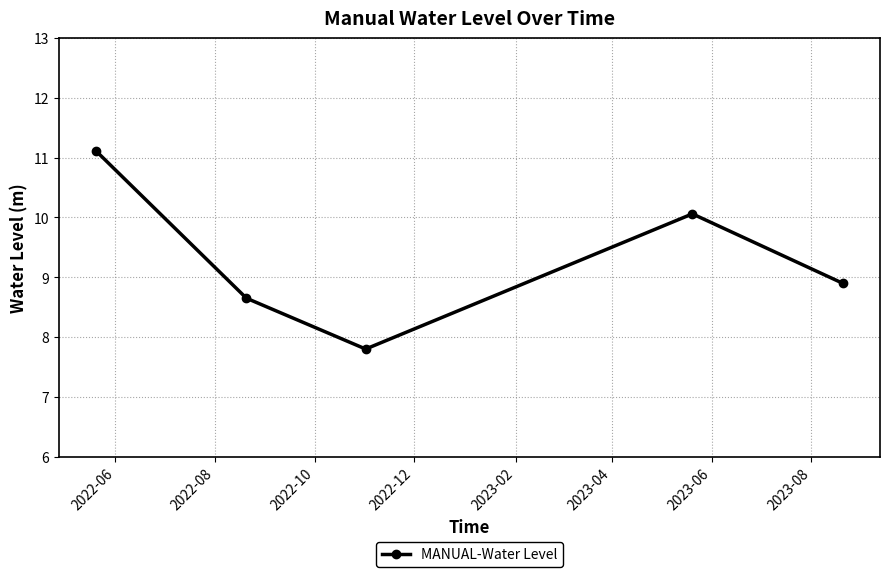

How many categories are shown in the chart?

5